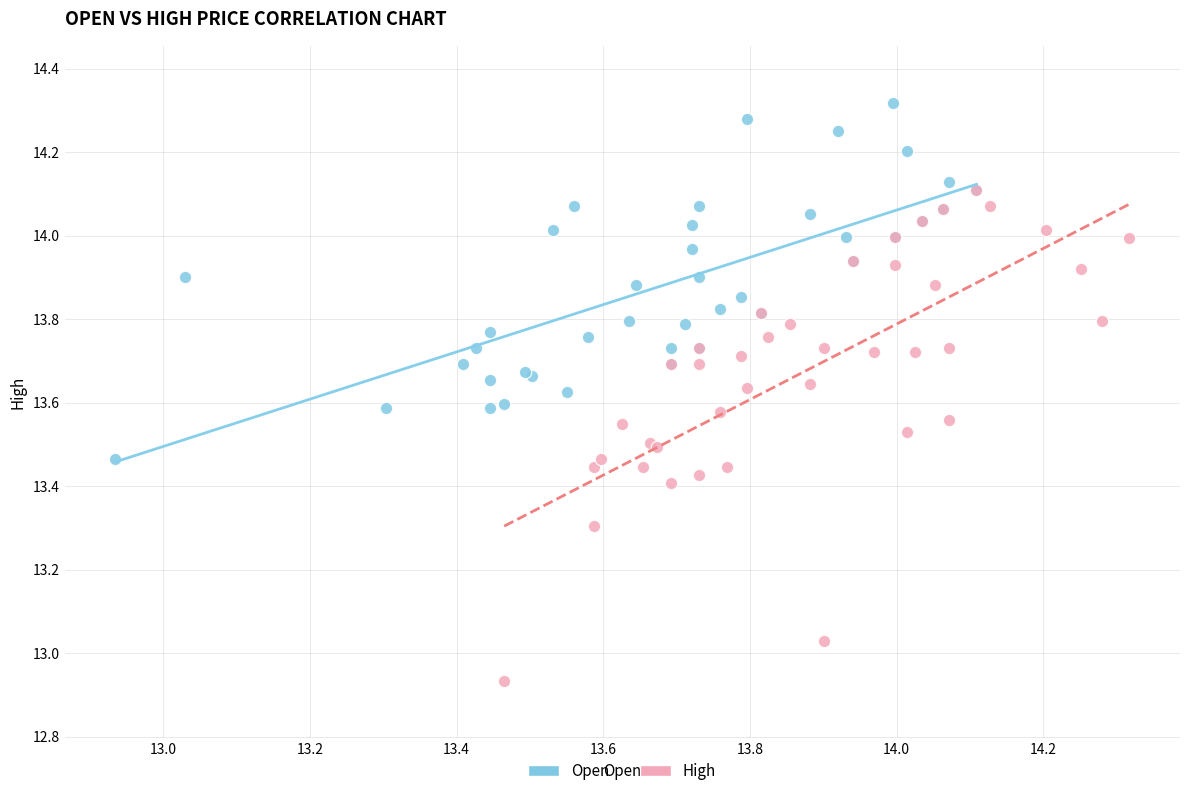

Which series has the widest spread of Y values?

High